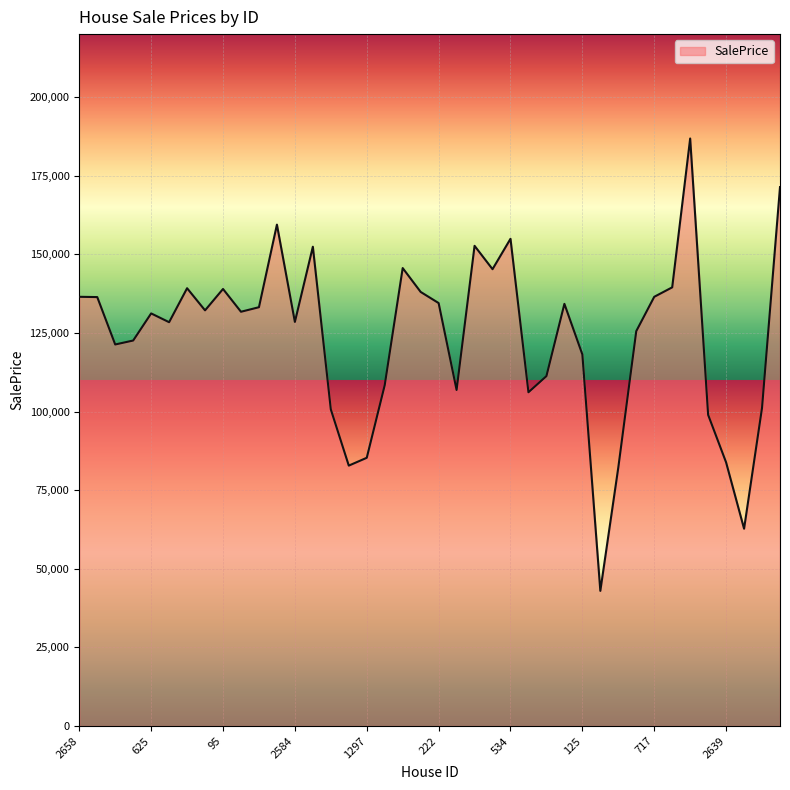

What is the maximum value shown in the chart?

186811.1